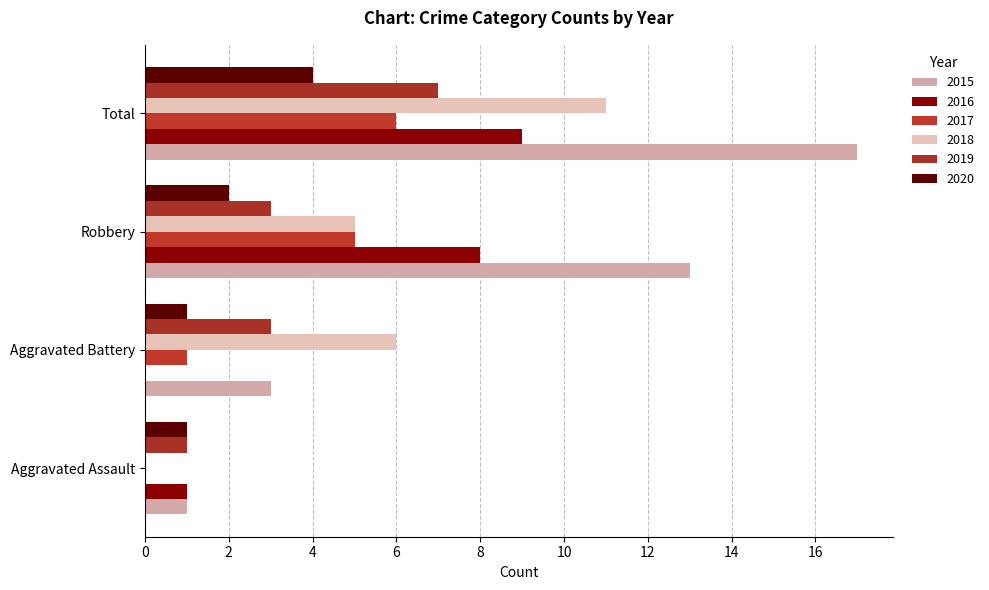

What is the total value across all series at Total?

54